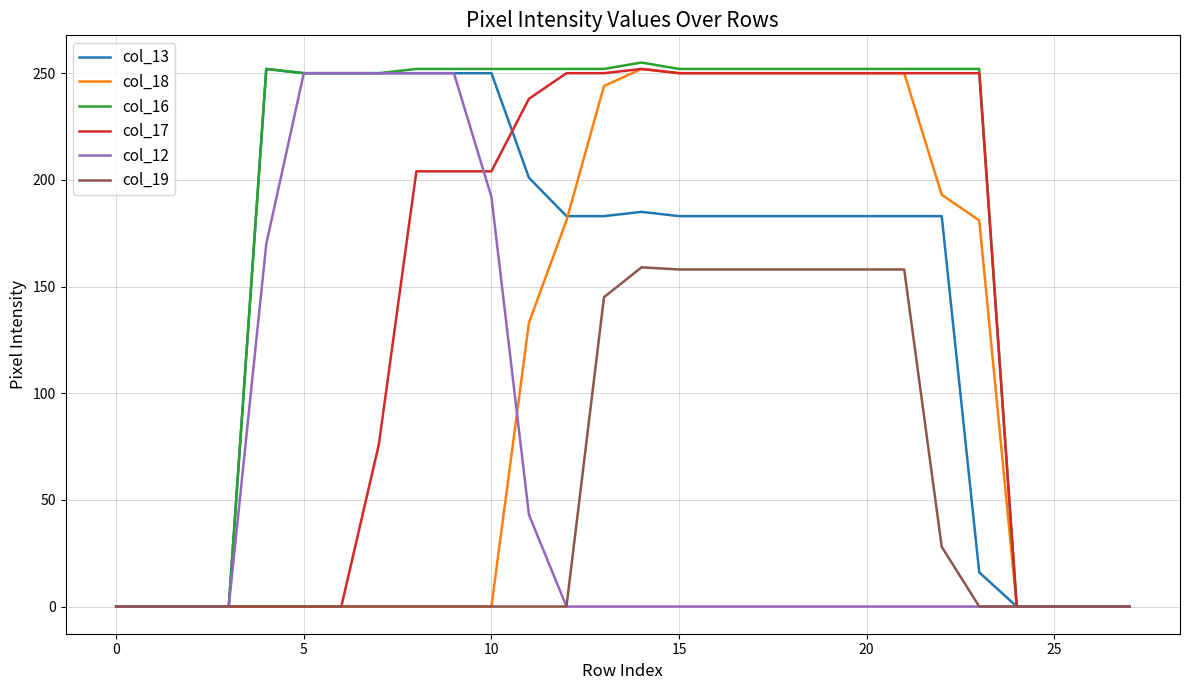

What is the maximum value shown in the chart?

255